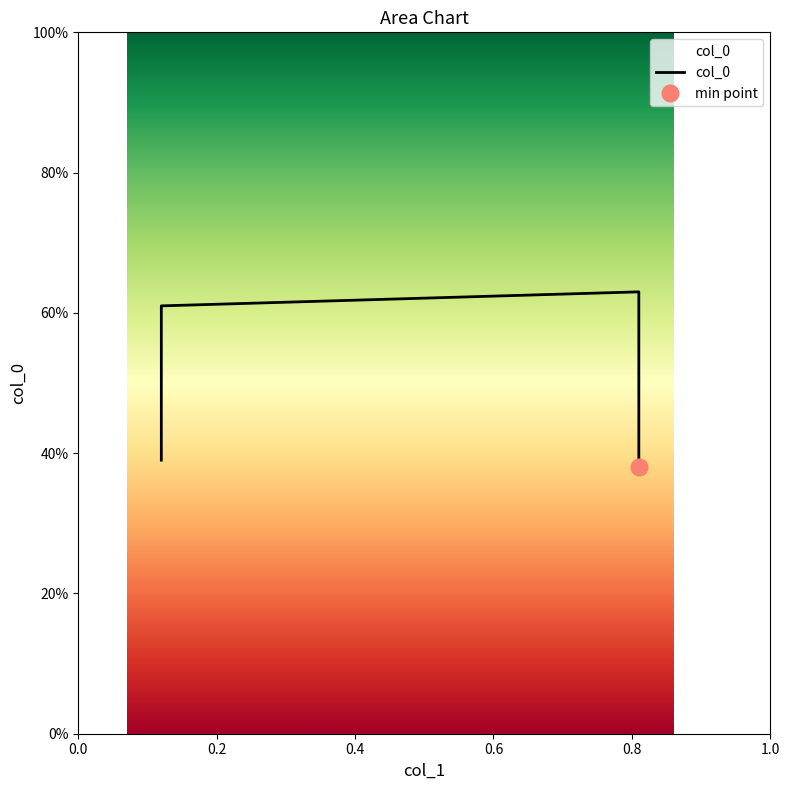

Is it true that the value at 0.0 is 0.1?

False